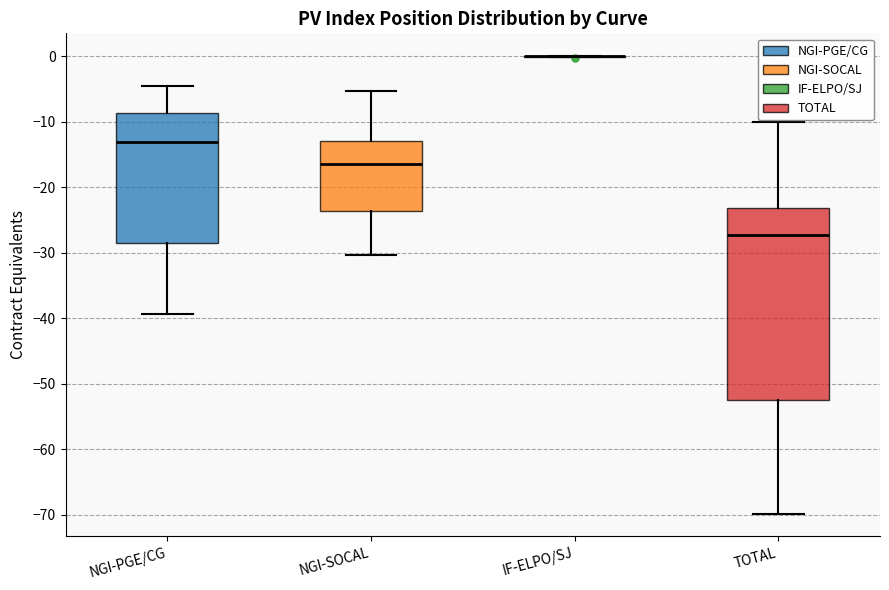

Reading left to right, read every box against the y-axis: the position of its median line, the range the box covers, and the ends of its whiskers. The values are not printed on the chart, so give them approximately, as read against the axis.

NGI-PGE/CG: median -13, box -29 to -9, whiskers -39 to -5
NGI-SOCAL: median -17, box -24 to -13, whiskers -30 to -5
IF-ELPO/SJ: box collapsed to a line at 0, whiskers 0 to 0
TOTAL: median -27, box -52 to -23, whiskers -70 to -10